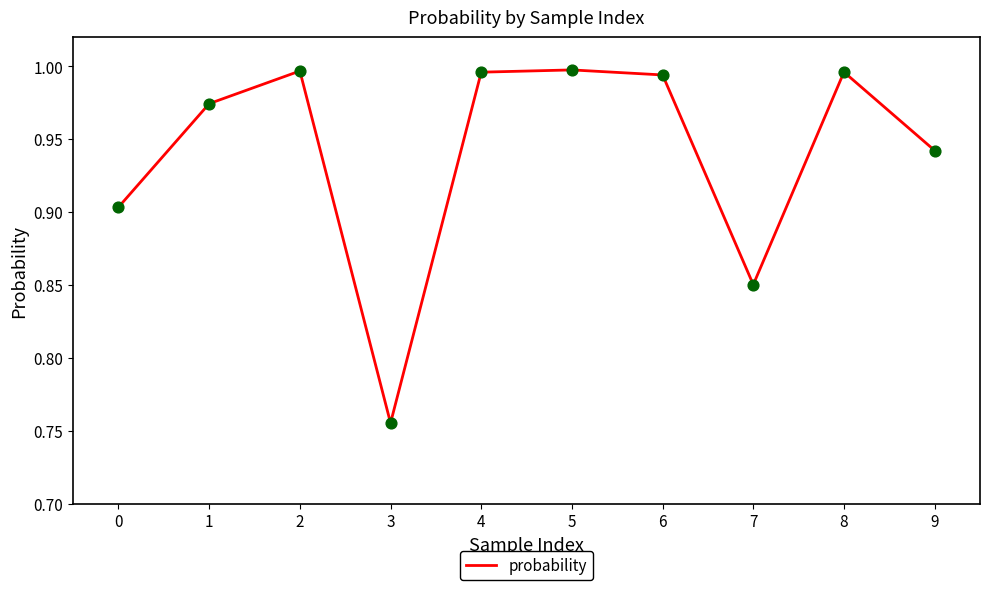

Between 3 and 9, which is larger?

9